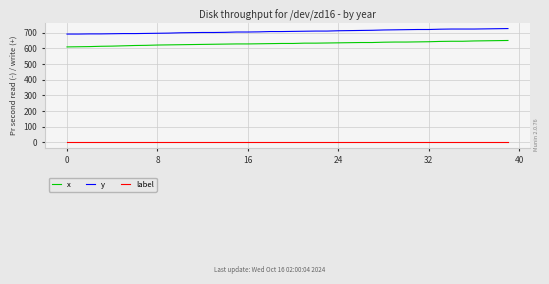

What is the difference between the maximum and minimum values in the x series?

41